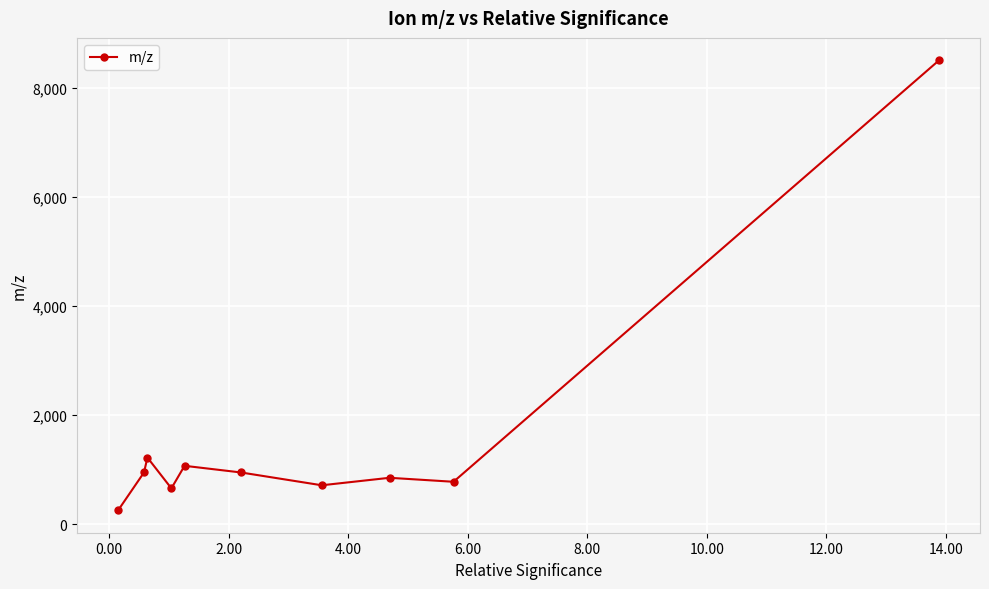

What is the minimum value shown in the chart?

260.1